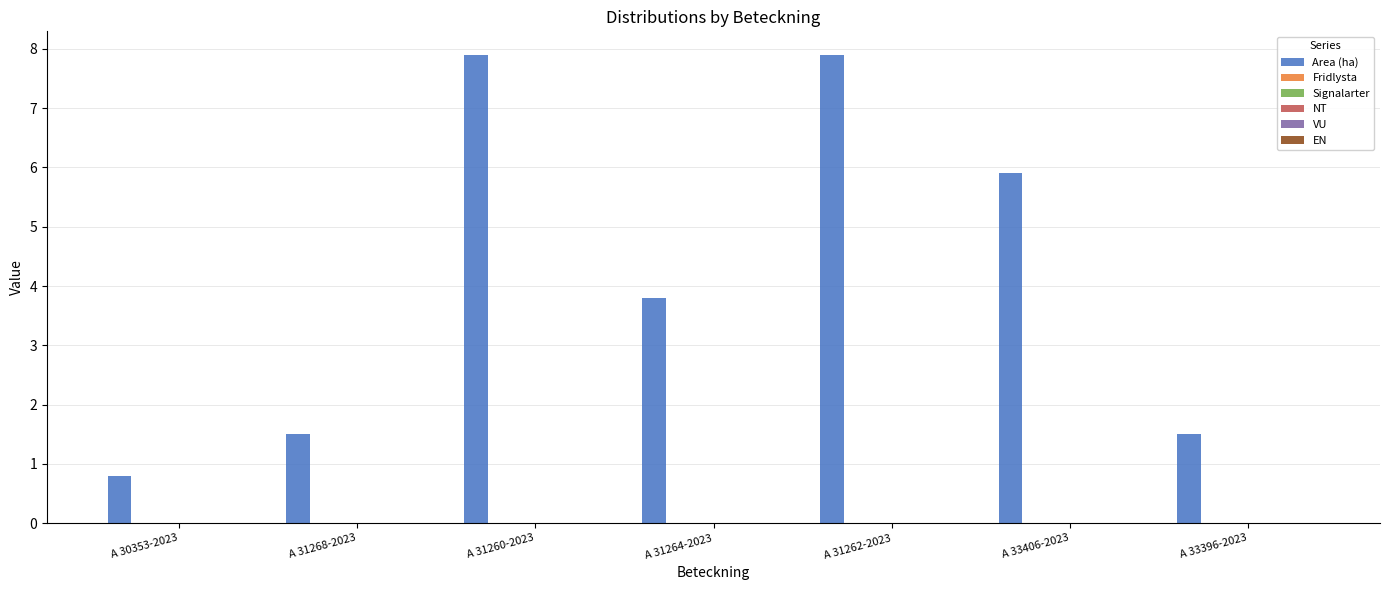

What is the difference between the second highest and second lowest values?

6.4